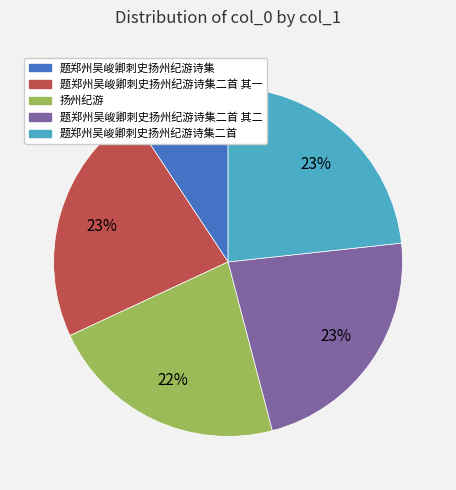

Which category has the smallest portion of the pie?

题郑州吴峻卿刺史扬州纪游诗集